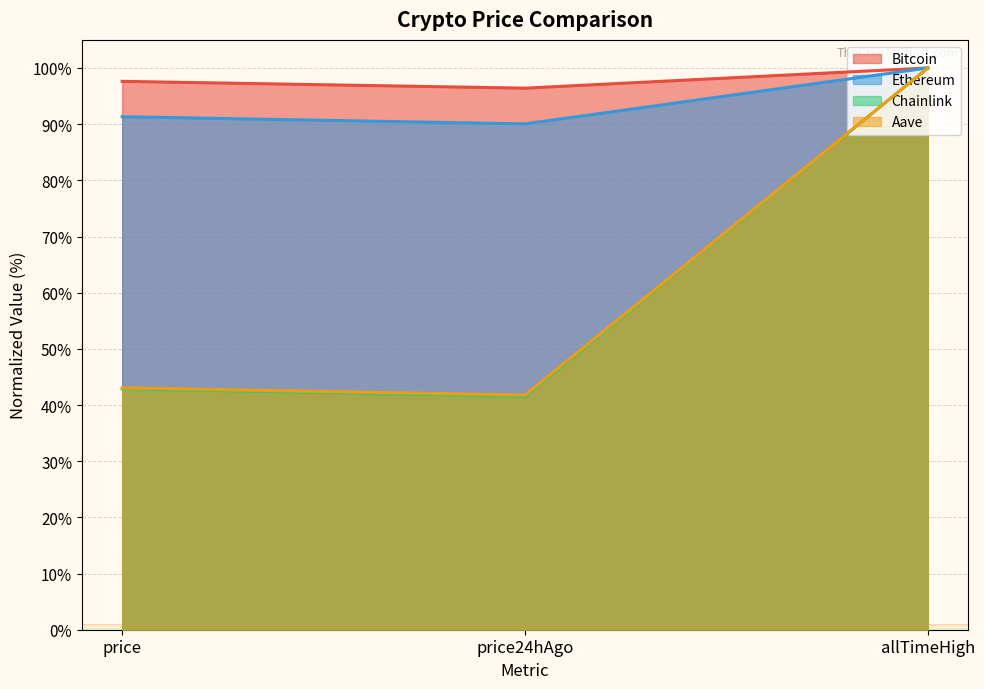

What is the lowest value of the Chainlink series?

41.5